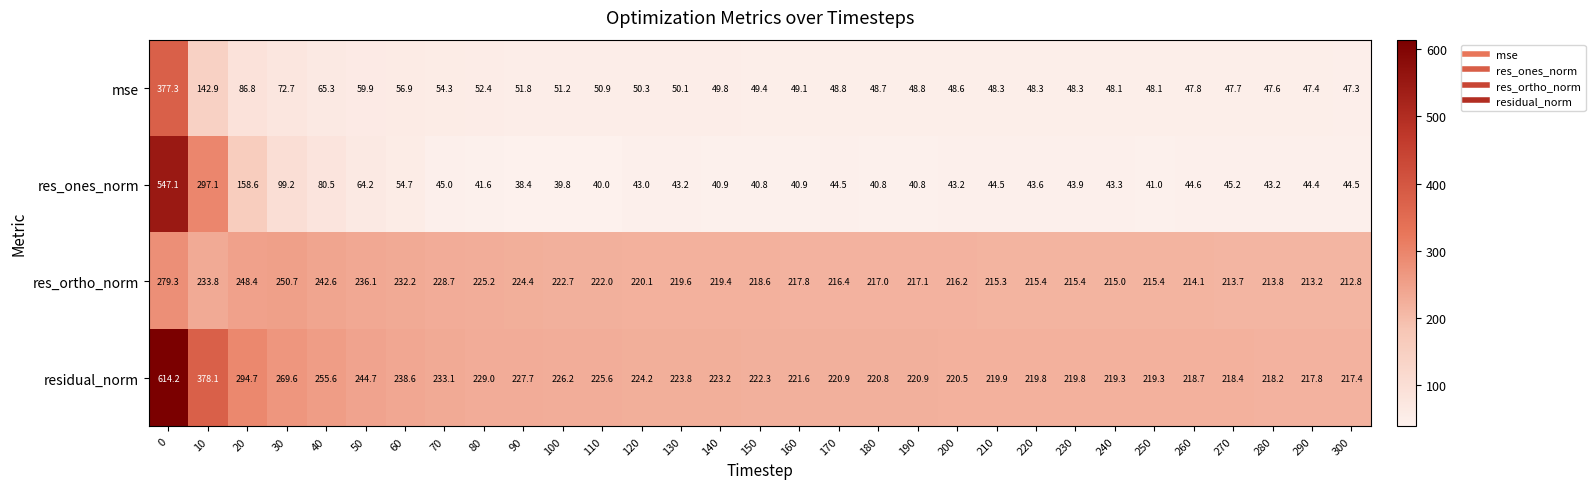

The mse series shows 47.3 at 300. True or false?

True